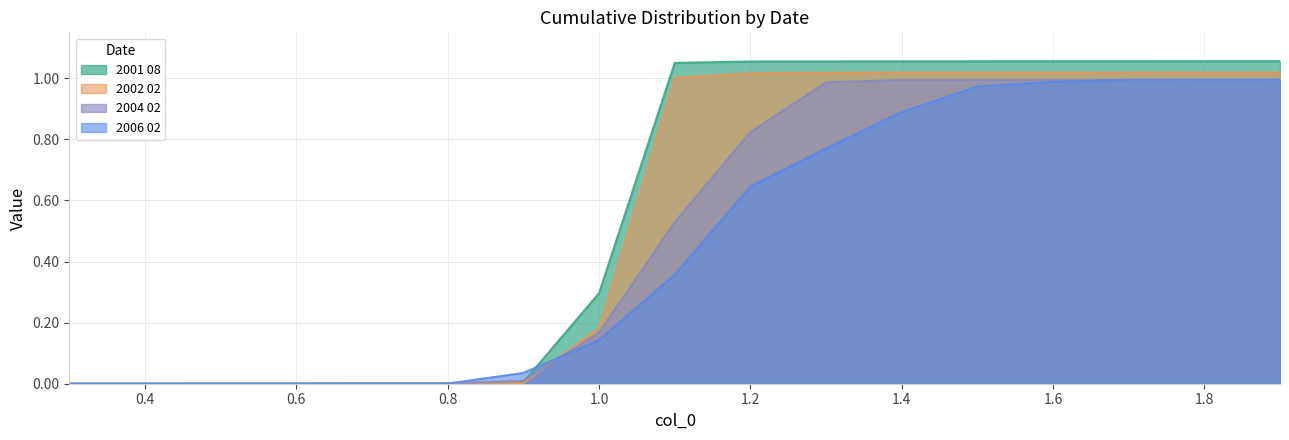

List the series in order of their overall mean, lowest first.

2006 02, 2004 02, 2002 02, 2001 08